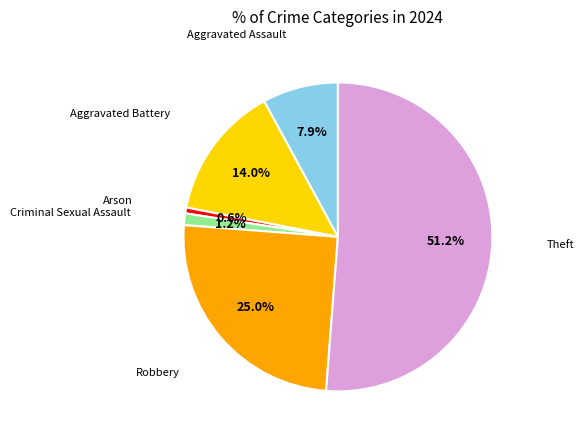

Is there a majority slice in this chart?

Yes